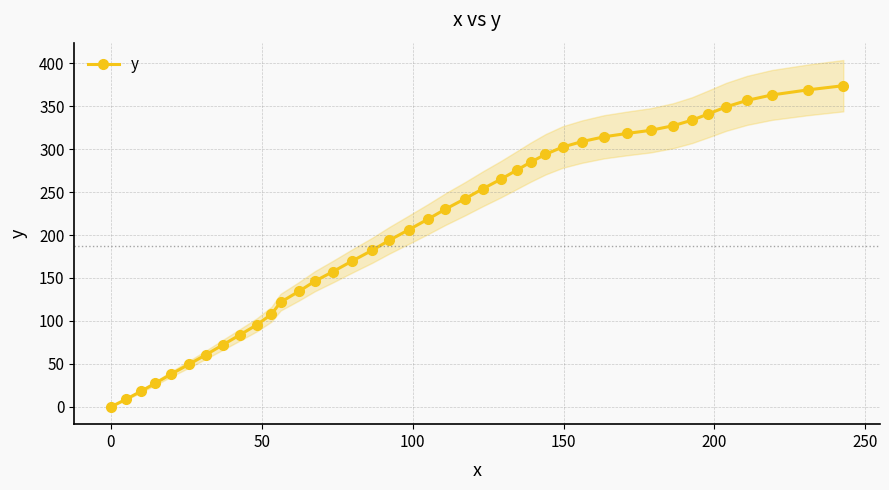

How many positive values are there?

39